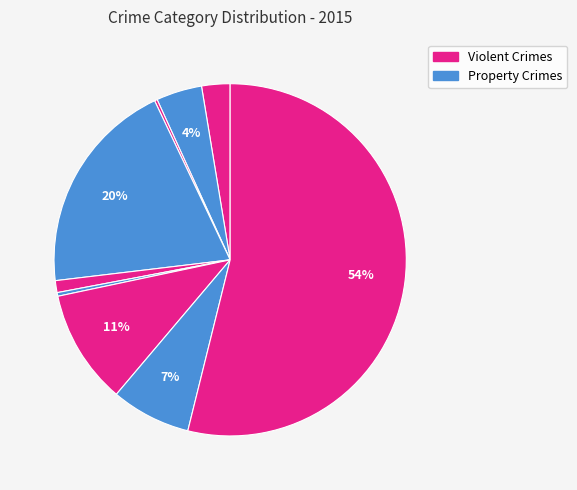

How many slices are in this pie chart?

9